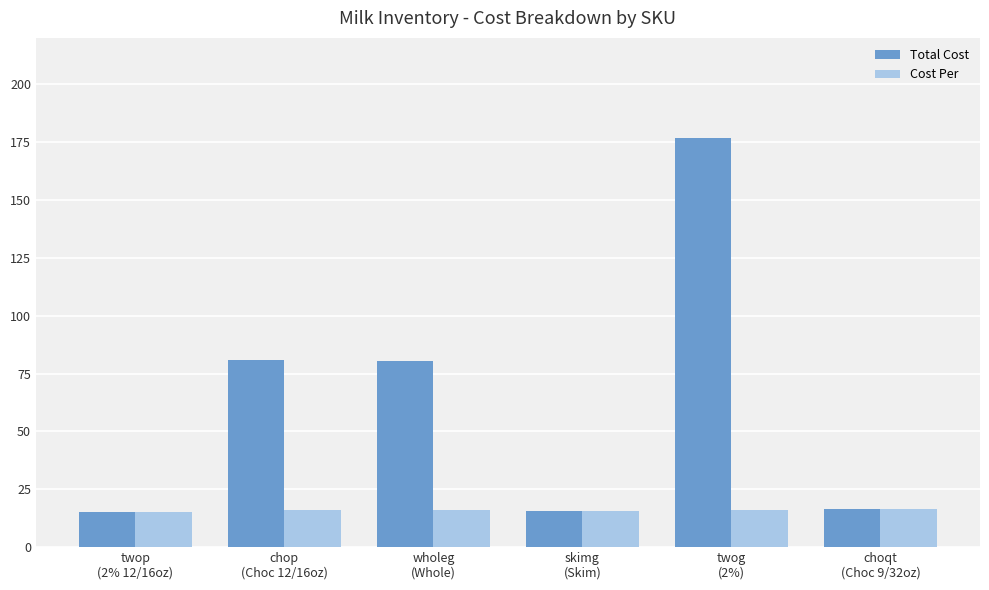

Are the bars grouped side by side (vs. stacked)?

Yes